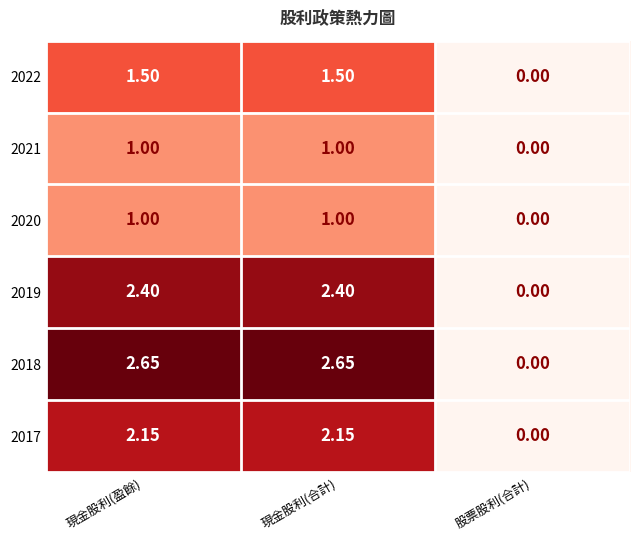

Is the value of 2020 at 現金股利(盈餘) greater than the value of 2017 at 現金股利(合計)?

No